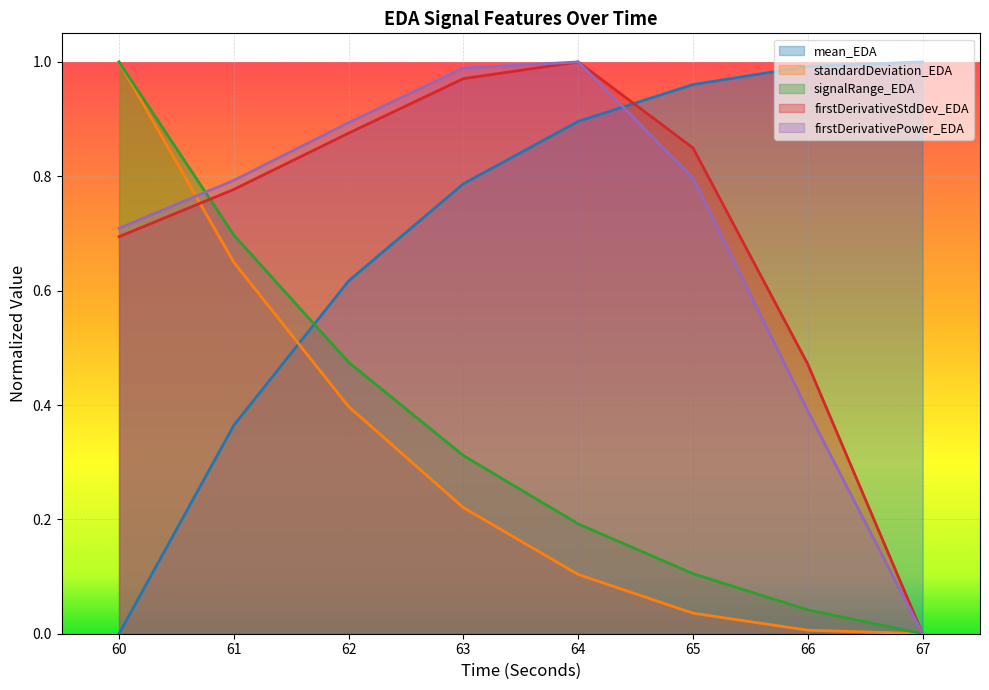

Between 62 and 65, which series saw the biggest shift?

signalRange_EDA